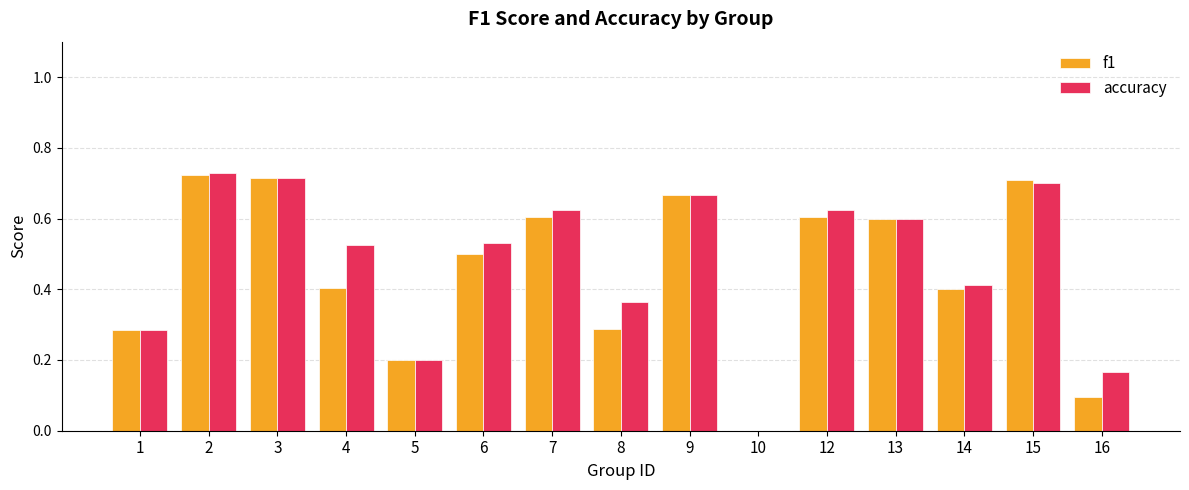

Is the value of f1 at 16 greater than the value of accuracy at 3?

No